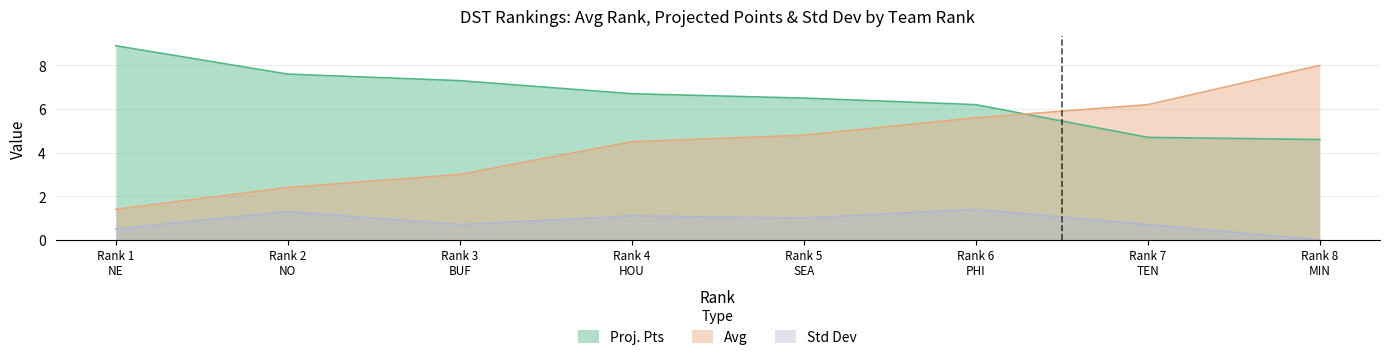

List the series in order of their peak value, lowest first.

Std Dev, Avg, Proj. Pts